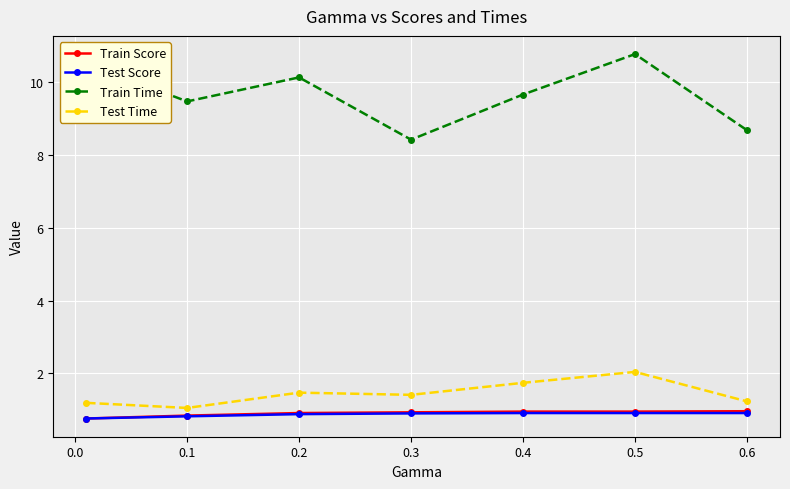

What is the lowest value of the Test Score series?

0.8